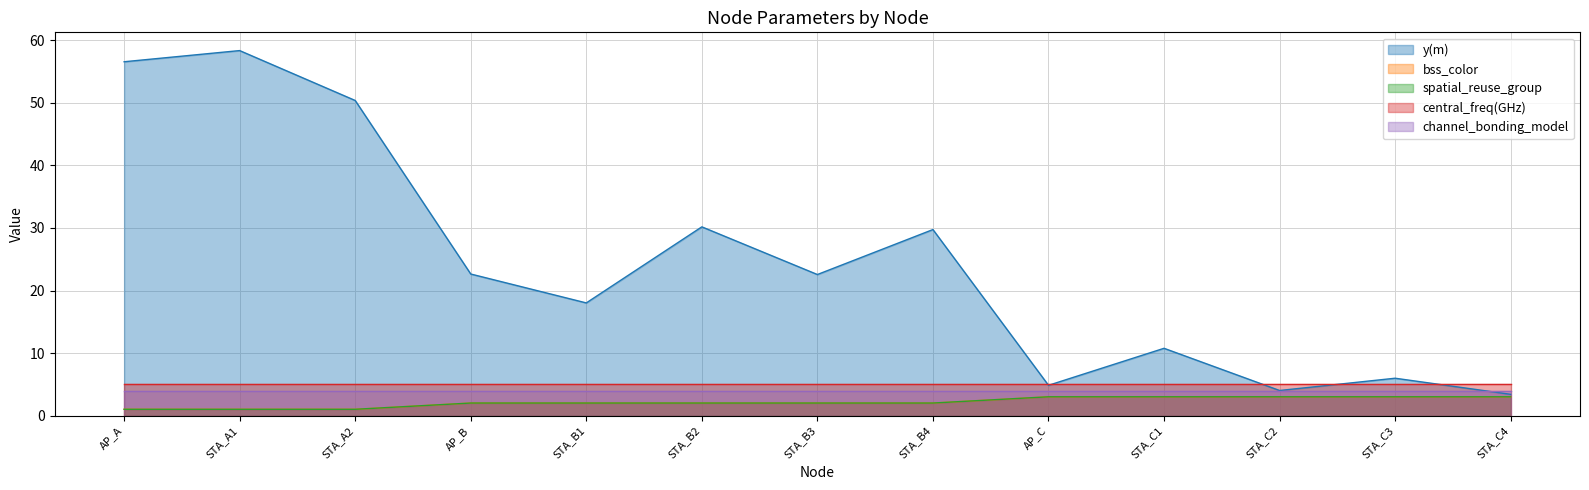

True or false: spatial_reuse_group and y(m) intersect in this chart.

False